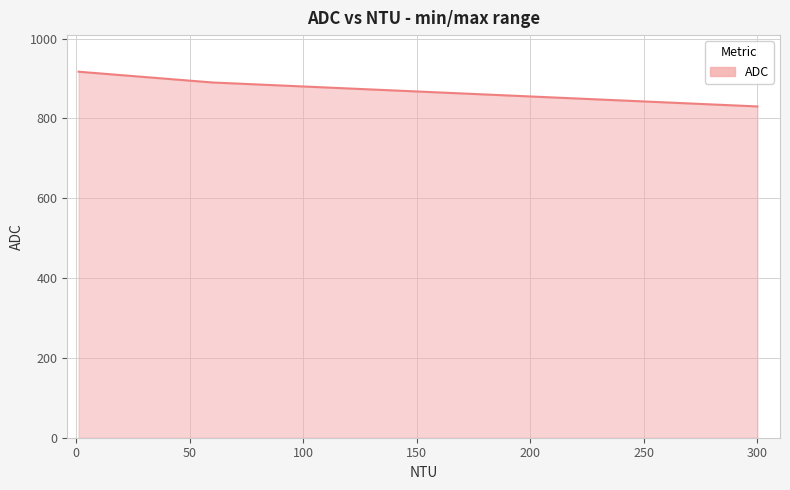

What is the smallest value displayed?

830